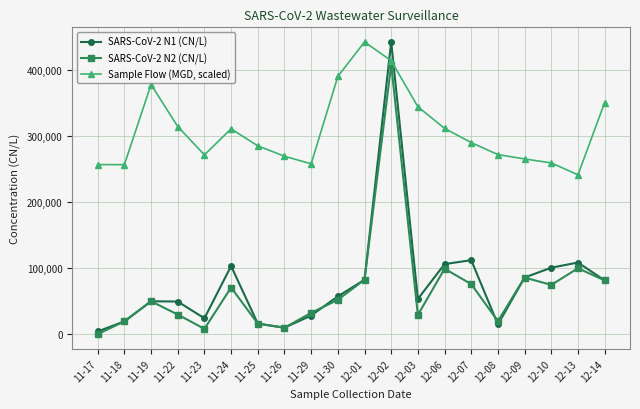

After their last crossing, which series has the higher values: SARS-CoV-2 N1 (CN/L) or Sample Flow (MGD, scaled)?

Sample Flow (MGD, scaled)